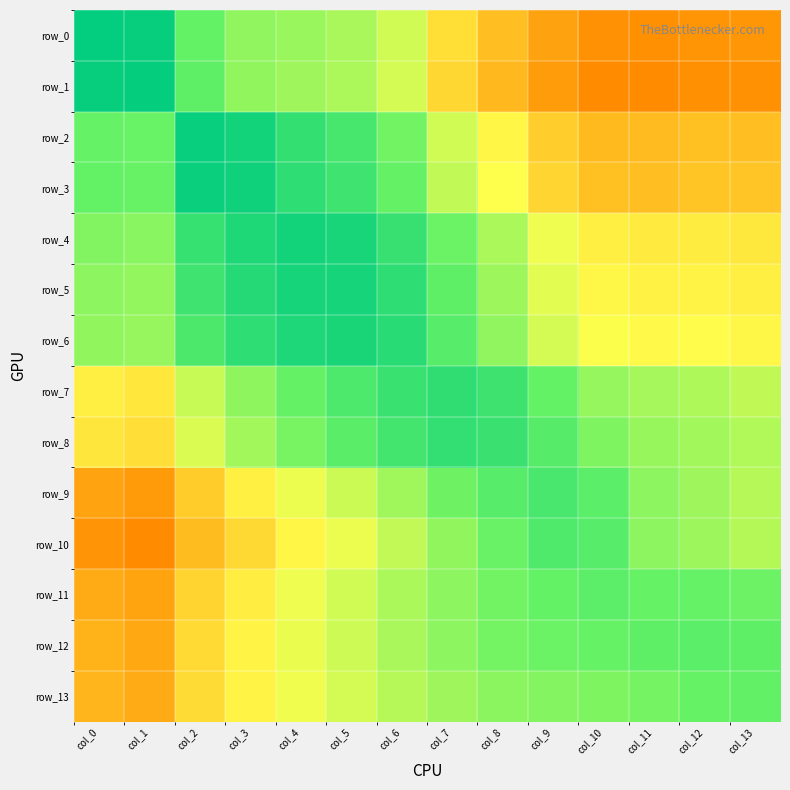

Reading left to right, extract all data points from this chart.

row_0: col_0=1.0	col_1=1.0	col_2=0.8	col_3=0.7	col_4=0.7	col_5=0.6	col_6=0.6	col_7=0.4	col_8=0.4	col_9=0.3	col_10=0.3	col_11=0.3	col_12=0.3	col_13=0.3
row_1: col_0=1.0	col_1=1.0	col_2=0.8	col_3=0.7	col_4=0.7	col_5=0.6	col_6=0.6	col_7=0.4	col_8=0.3	col_9=0.3	col_10=0.3	col_11=0.2	col_12=0.3	col_13=0.3
row_2: col_0=0.8	col_1=0.7	col_2=1.0	col_3=1.0	col_4=0.9	col_5=0.8	col_6=0.7	col_7=0.6	col_8=0.5	col_9=0.4	col_10=0.4	col_11=0.4	col_12=0.4	col_13=0.4
row_3: col_0=0.8	col_1=0.7	col_2=1.0	col_3=1.0	col_4=0.9	col_5=0.8	col_6=0.8	col_7=0.6	col_8=0.5	col_9=0.4	col_10=0.4	col_11=0.4	col_12=0.4	col_13=0.4
row_4: col_0=0.7	col_1=0.7	col_2=0.9	col_3=0.9	col_4=1.0	col_5=0.9	col_6=0.9	col_7=0.7	col_8=0.6	col_9=0.5	col_10=0.5	col_11=0.5	col_12=0.5	col_13=0.5
row_5: col_0=0.7	col_1=0.7	col_2=0.8	col_3=0.9	col_4=0.9	col_5=0.9	col_6=0.9	col_7=0.8	col_8=0.7	col_9=0.5	col_10=0.5	col_11=0.5	col_12=0.5	col_13=0.5
row_6: col_0=0.7	col_1=0.7	col_2=0.8	col_3=0.9	col_4=0.9	col_5=0.9	col_6=0.9	col_7=0.8	col_8=0.7	col_9=0.6	col_10=0.5	col_11=0.5	col_12=0.5	col_13=0.5
row_7: col_0=0.5	col_1=0.4	col_2=0.6	col_3=0.7	col_4=0.8	col_5=0.8	col_6=0.9	col_7=0.9	col_8=0.8	col_9=0.8	col_10=0.7	col_11=0.6	col_12=0.6	col_13=0.6
row_8: col_0=0.4	col_1=0.4	col_2=0.6	col_3=0.7	col_4=0.7	col_5=0.8	col_6=0.8	col_7=0.9	col_8=0.9	col_9=0.8	col_10=0.7	col_11=0.7	col_12=0.7	col_13=0.6
row_9: col_0=0.3	col_1=0.3	col_2=0.4	col_3=0.5	col_4=0.5	col_5=0.6	col_6=0.7	col_7=0.7	col_8=0.8	col_9=0.8	col_10=0.8	col_11=0.7	col_12=0.7	col_13=0.6
row_10: col_0=0.3	col_1=0.3	col_2=0.4	col_3=0.4	col_4=0.5	col_5=0.5	col_6=0.6	col_7=0.7	col_8=0.7	col_9=0.8	col_10=0.8	col_11=0.7	col_12=0.7	col_13=0.6
row_11: col_0=0.3	col_1=0.3	col_2=0.4	col_3=0.5	col_4=0.5	col_5=0.6	col_6=0.6	col_7=0.7	col_8=0.7	col_9=0.8	col_10=0.8	col_11=0.7	col_12=0.8	col_13=0.7
row_12: col_0=0.3	col_1=0.3	col_2=0.4	col_3=0.5	col_4=0.5	col_5=0.6	col_6=0.6	col_7=0.7	col_8=0.7	col_9=0.7	col_10=0.7	col_11=0.8	col_12=0.8	col_13=0.8
row_13: col_0=0.3	col_1=0.3	col_2=0.4	col_3=0.5	col_4=0.5	col_5=0.6	col_6=0.6	col_7=0.7	col_8=0.7	col_9=0.7	col_10=0.7	col_11=0.7	col_12=0.7	col_13=0.8